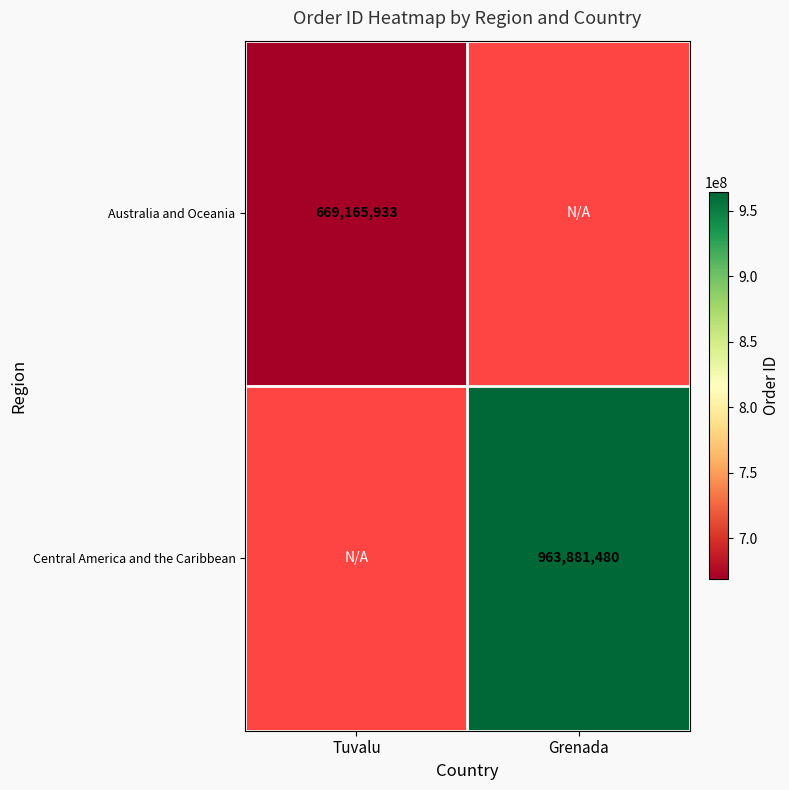

The Central America and the Caribbean series shows 429526653 at Grenada. True or false?

False